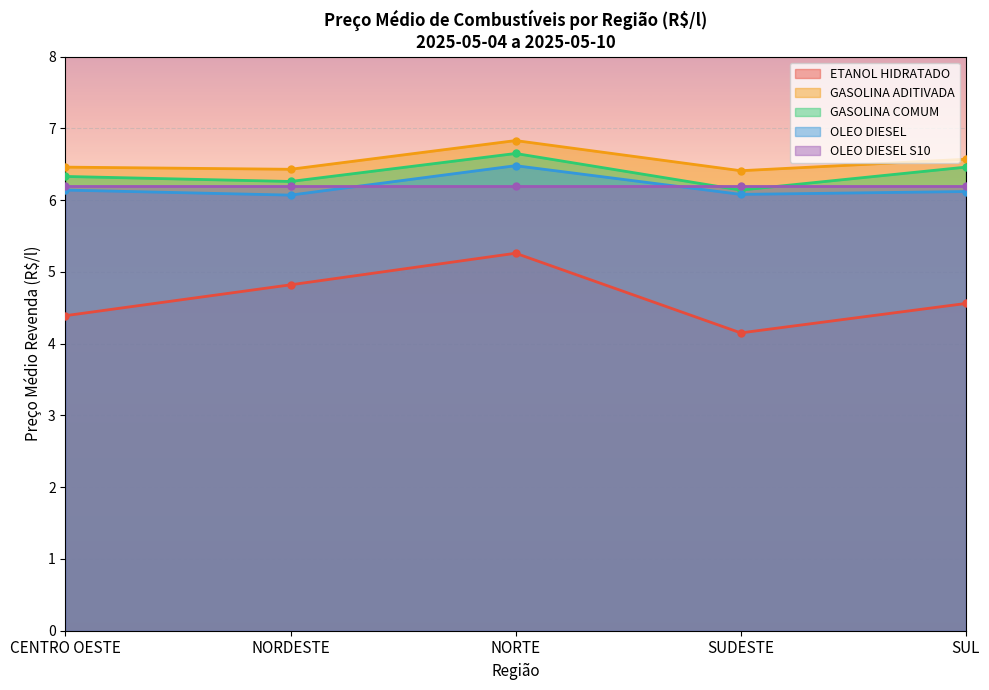

At which category does GASOLINA ADITIVADA reach its first local valley?

NORDESTE